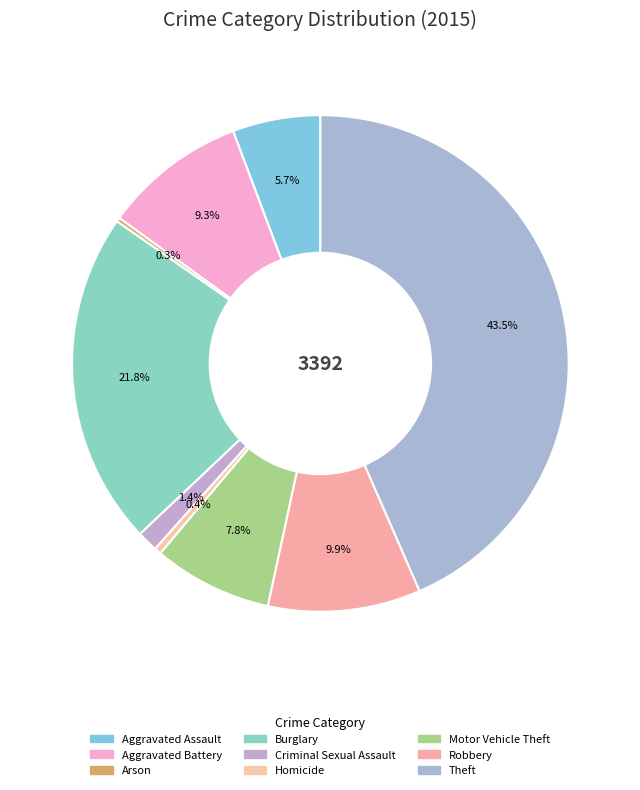

To the nearest percent, what is the difference between the Homicide and Motor Vehicle Theft slice percentages?

7%